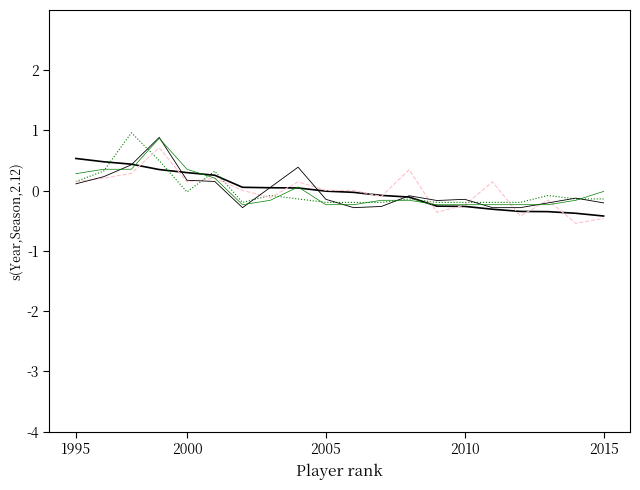

Is this an area chart (filled region under the line)?

No